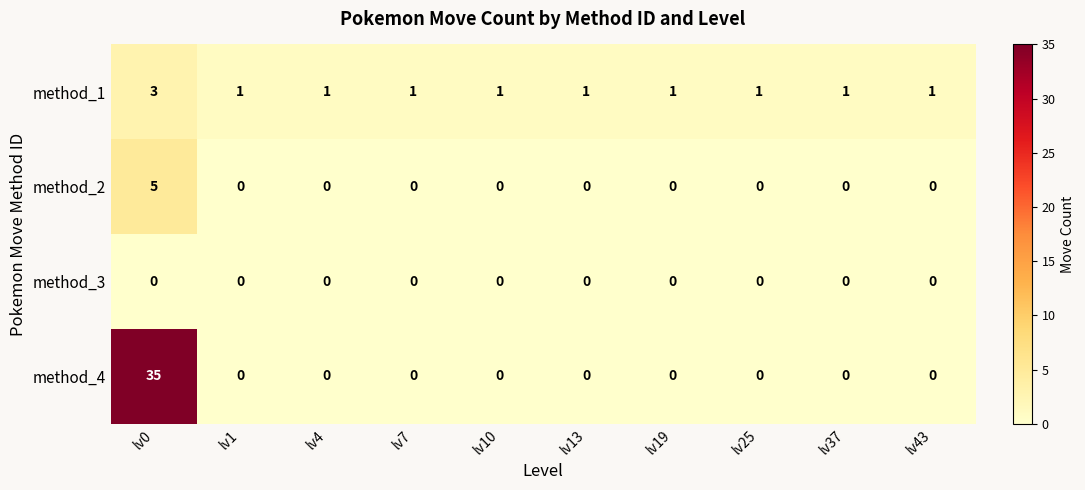

What is the greatest value displayed?

35